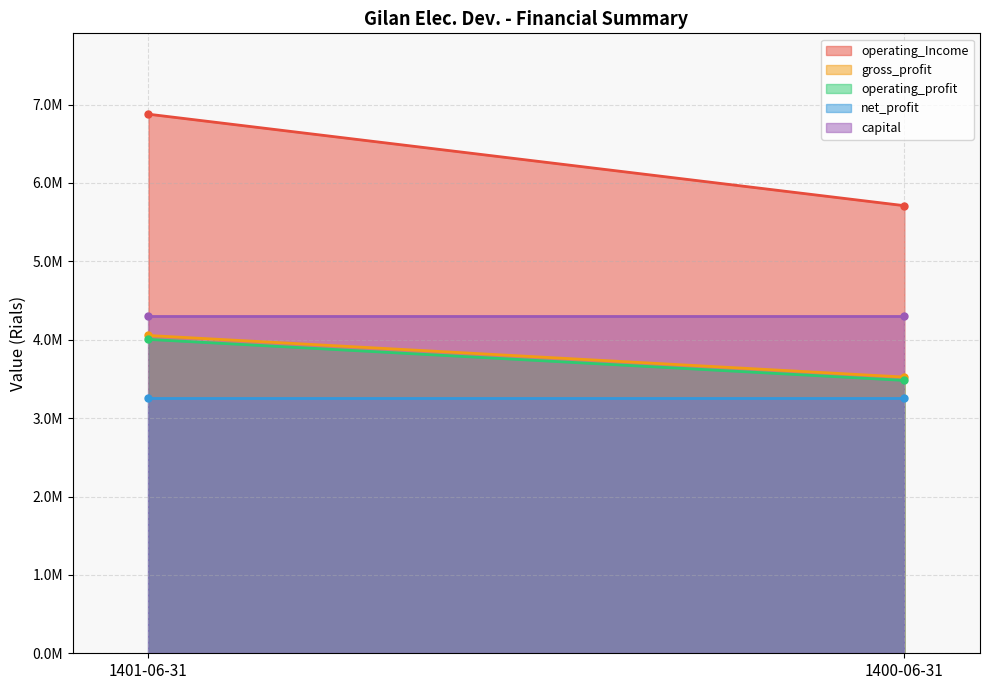

Which category has the lowest value across all series?

1401-06-31